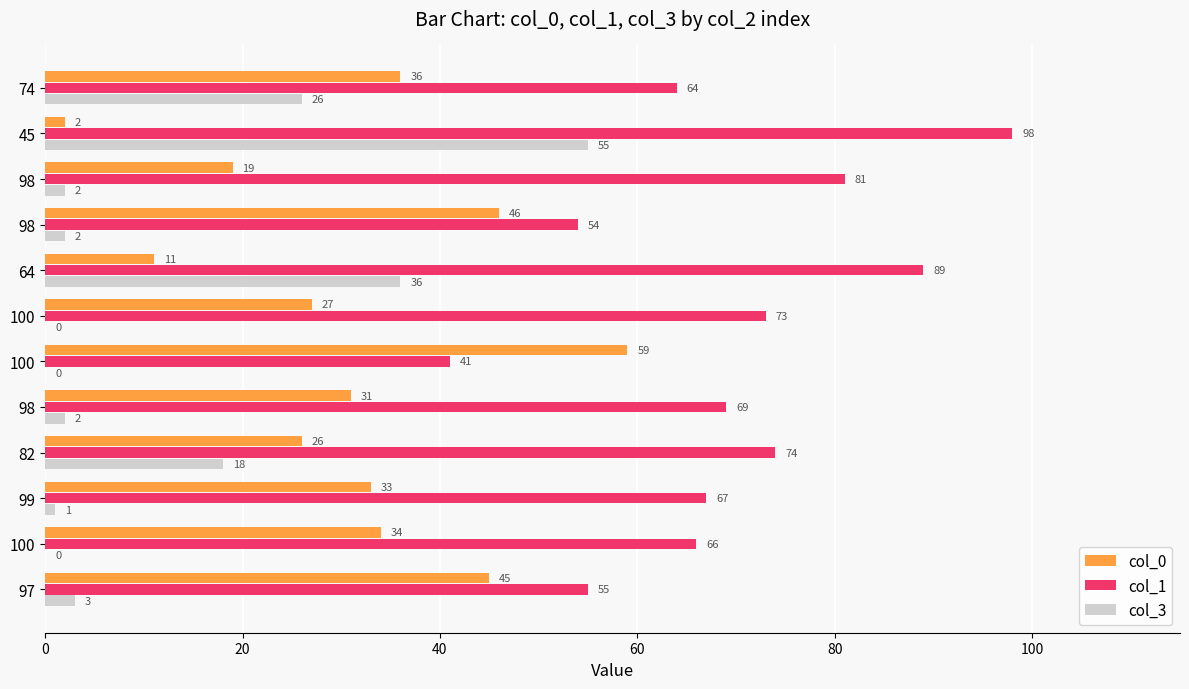

What are all the series names shown in the legend?

col_0, col_1, col_3